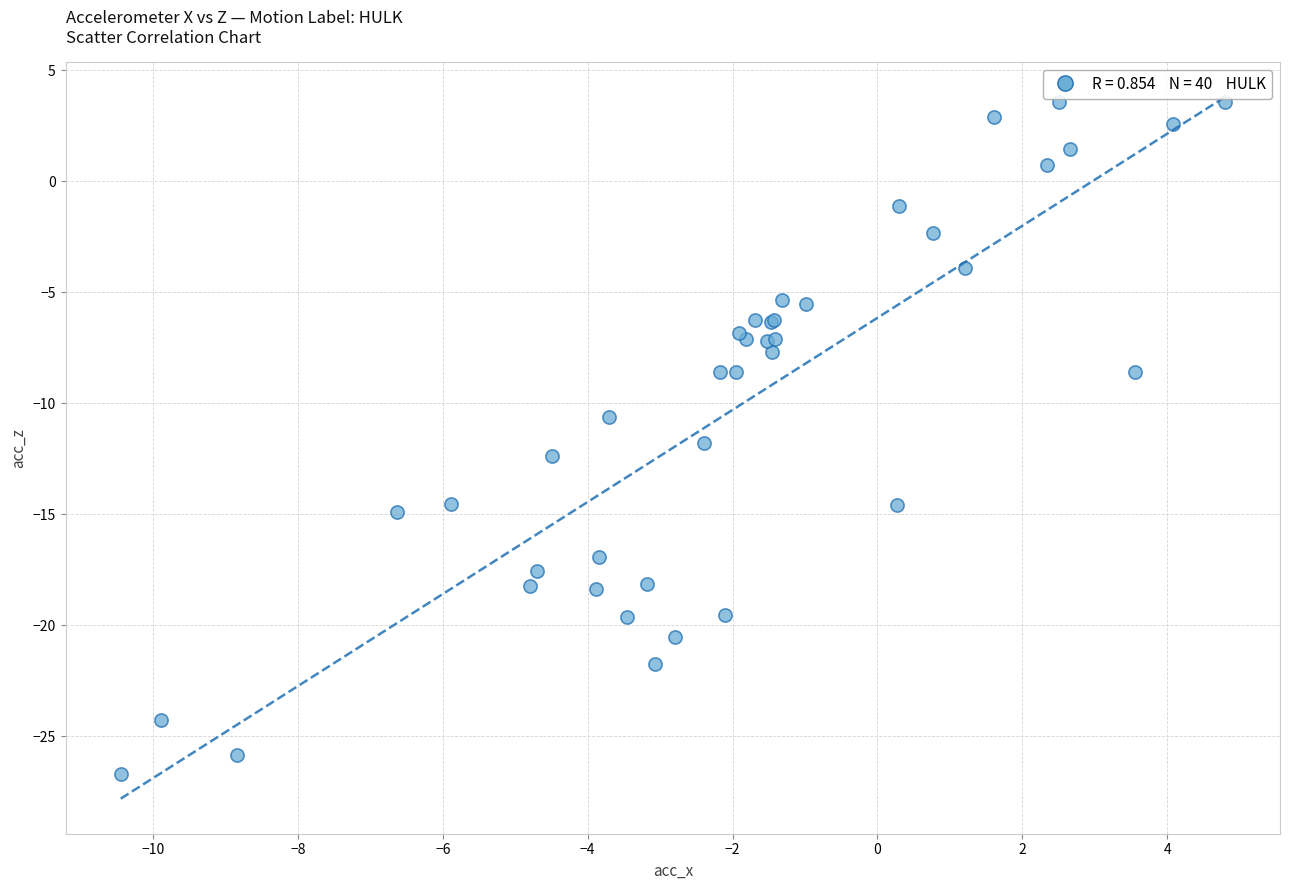

What Y value in the scatter plot is closest to -11?

-10.6